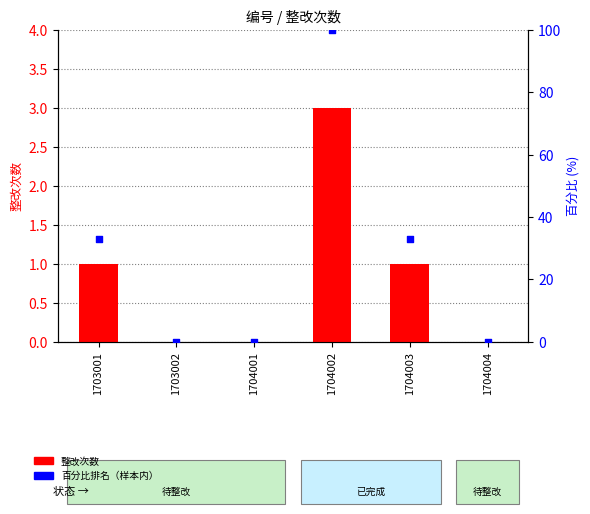

Which series has the largest total across all categories?

百分比排名